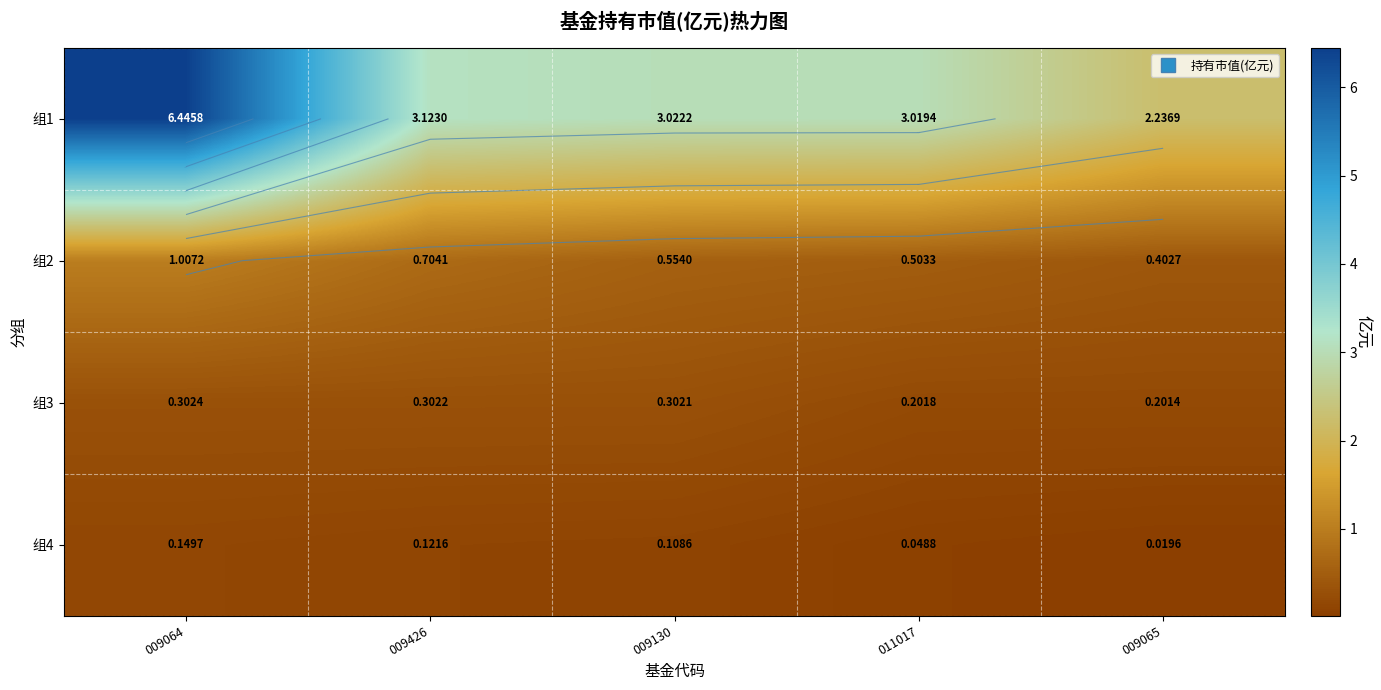

True or false: 组1 has a value of 3.0 at 009130.

True